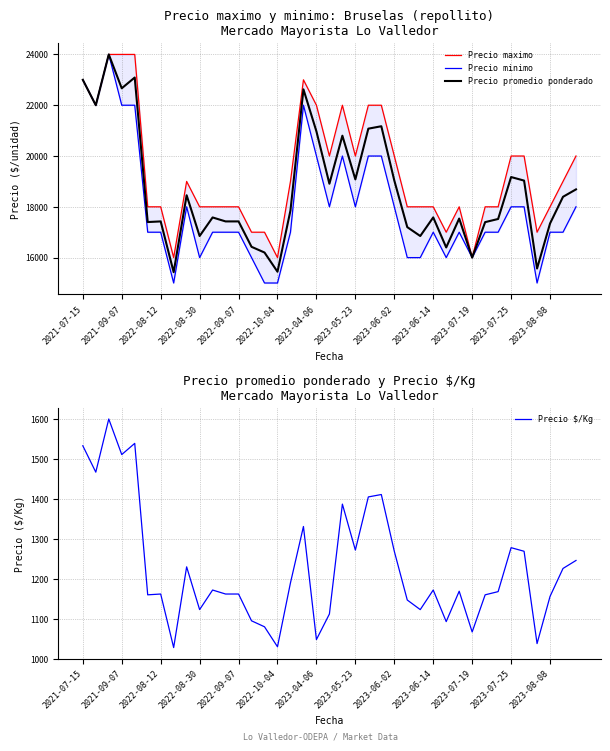

Does the chart have visible grid lines?

Yes